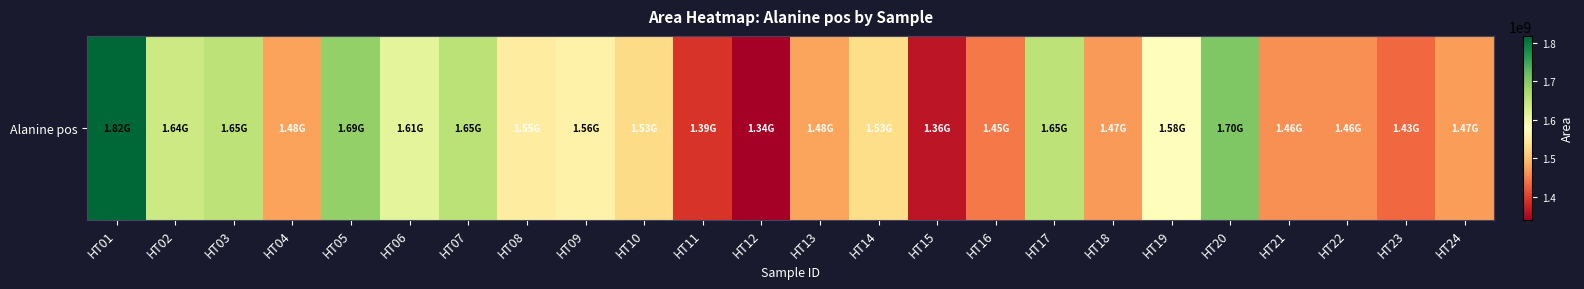

Where is the data nearest to the value 1579166718?

HT19